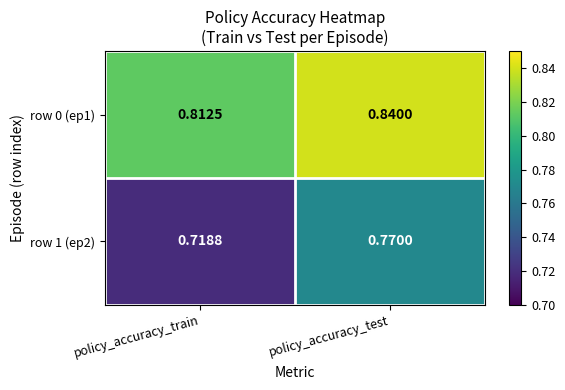

Rank the series at policy_accuracy_train from lowest to highest value.

row 1 (ep2), row 0 (ep1)